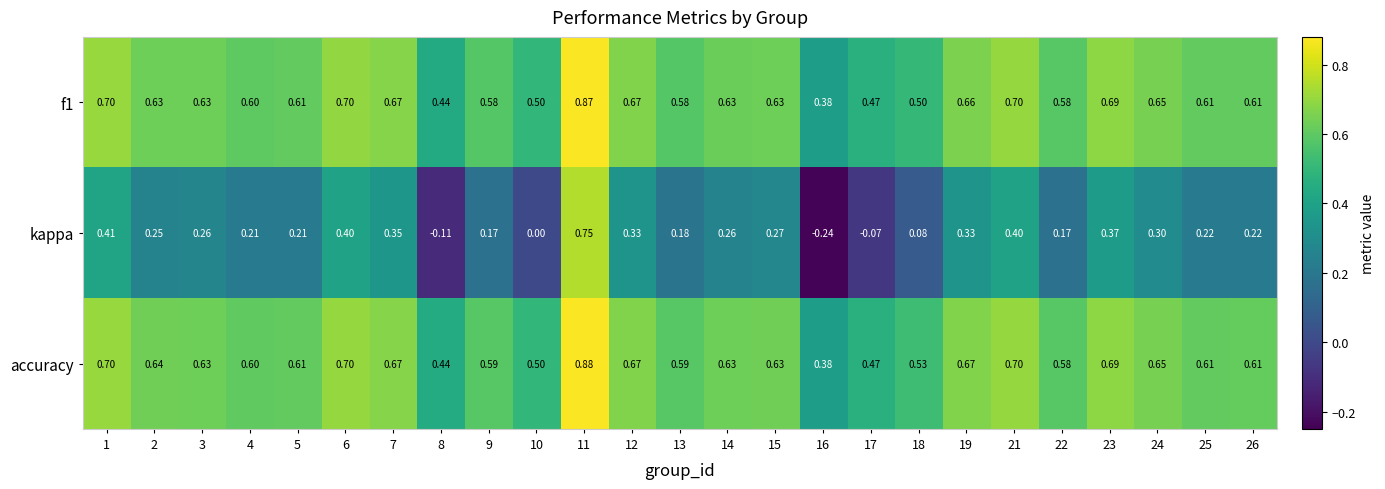

At how many categories does at least one series exceed 0?

25